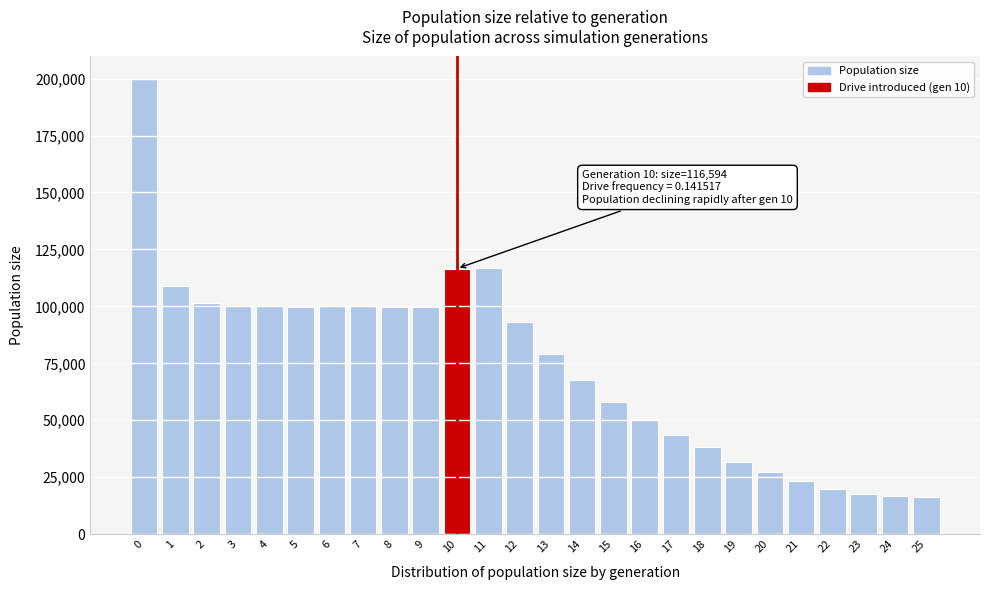

What is the maximum value shown in the chart?

199725